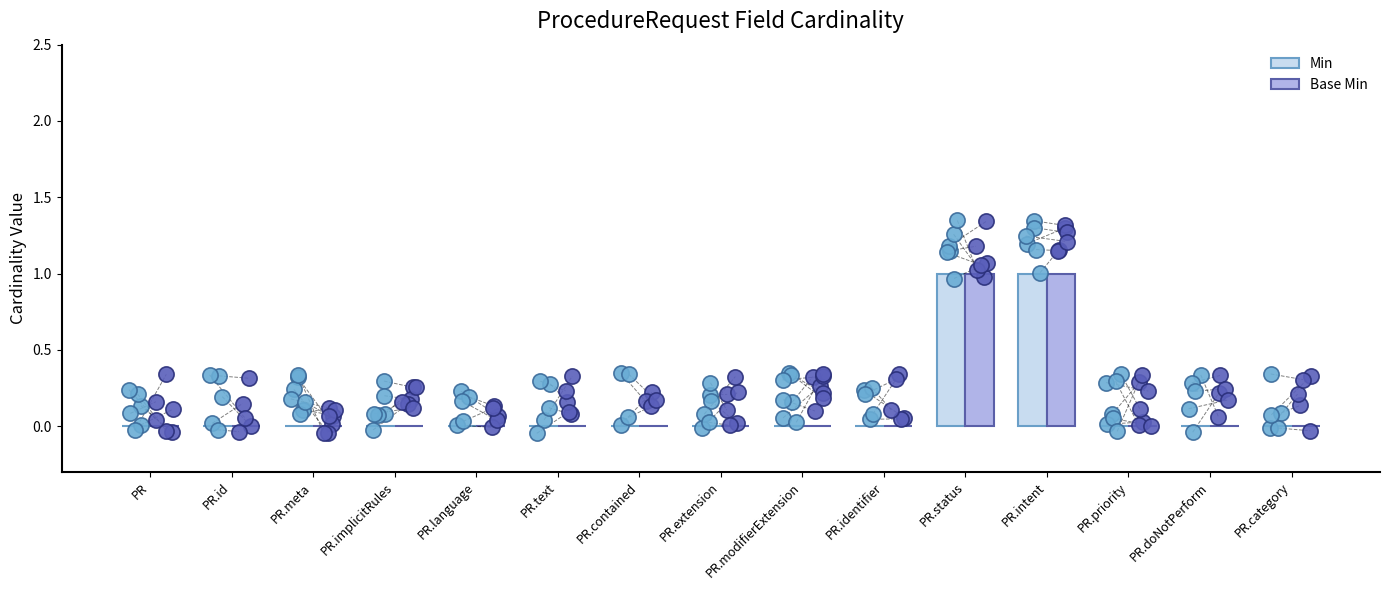

Is the value of Base Min at PR.extension greater than the value of Min at PR.id?

No